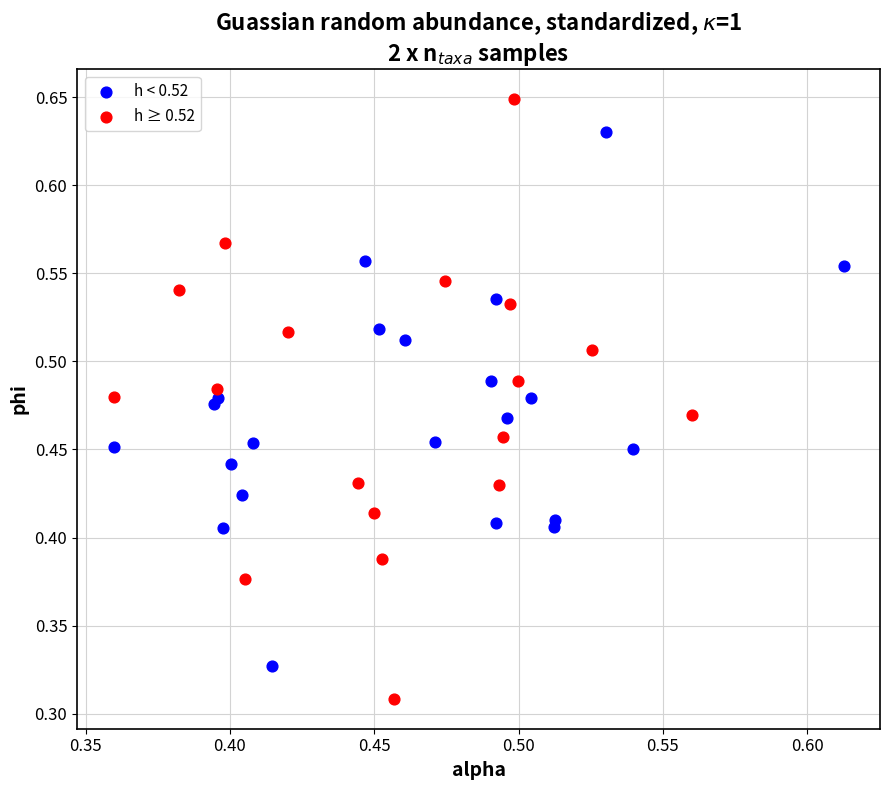

Which series contains the lowest Y value?

h ≥ 0.52